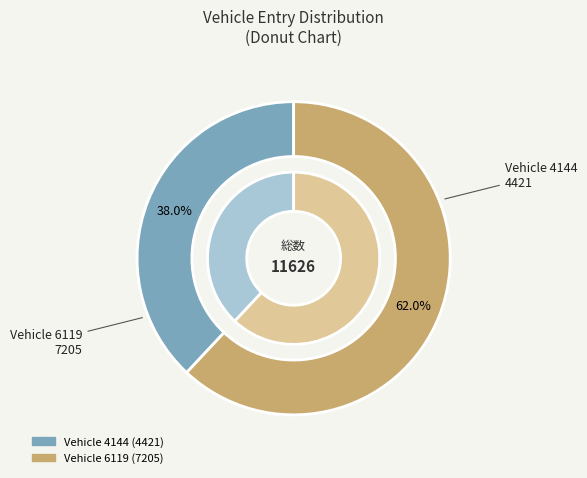

True or false: 4144 accounts for 38% of the total.

True